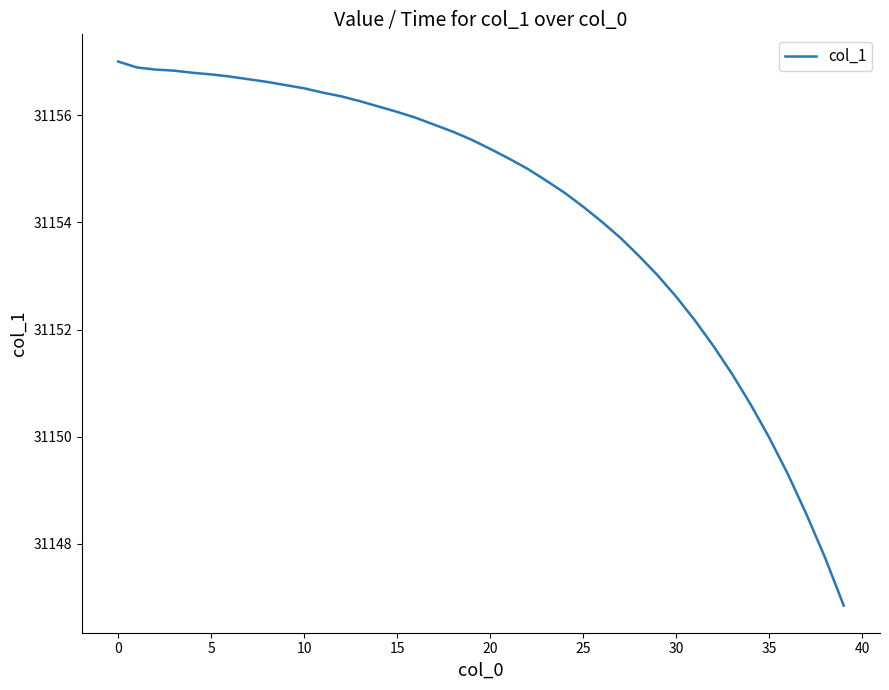

What is the average value?

31154.3